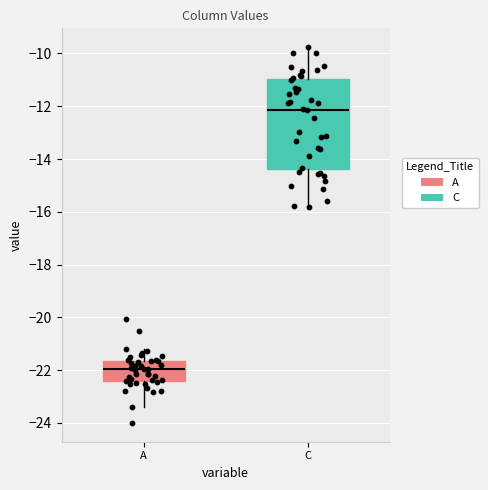

Where is the lower edge of the box for C on the y-axis? The values are not printed on the chart, so give them approximately, as read against the axis.

-14.4